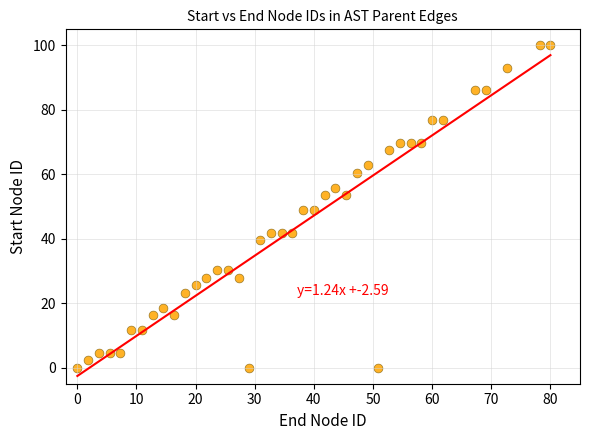

What is the range of X values (max minus min)?

80.0